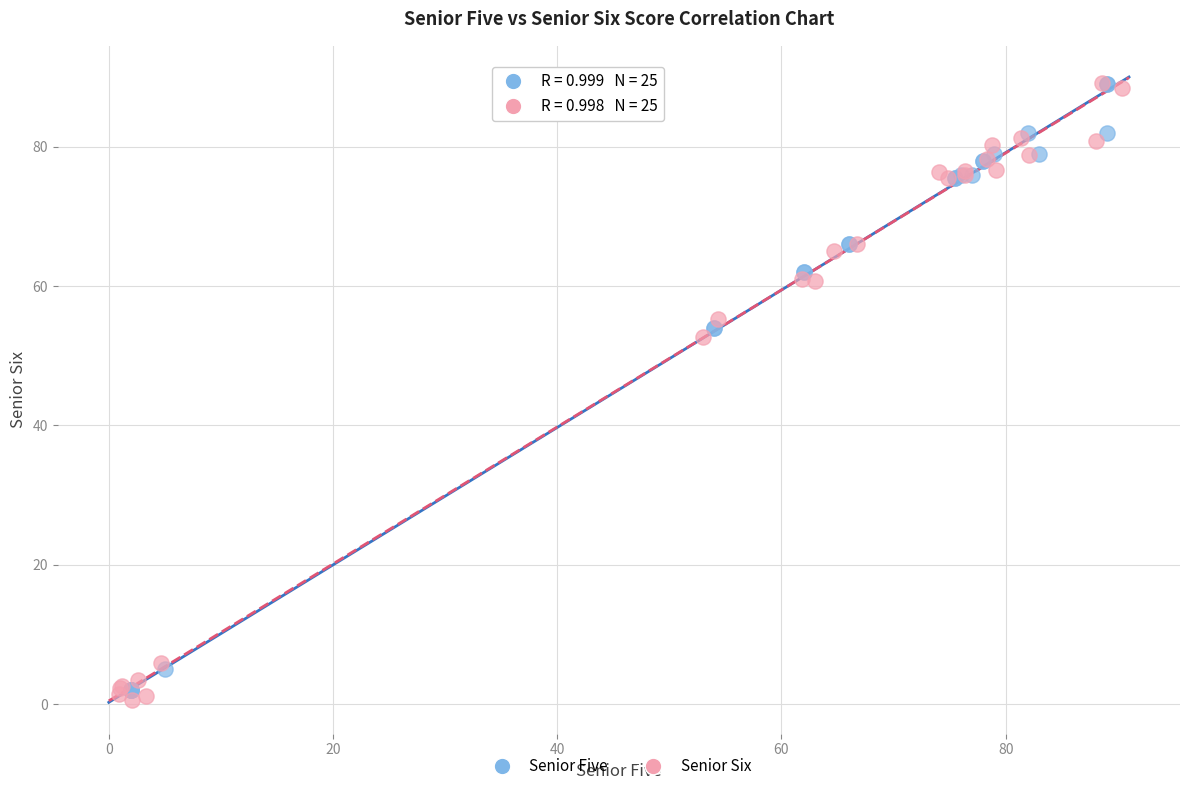

Which series has the largest Y range (max minus min)?

Senior Six